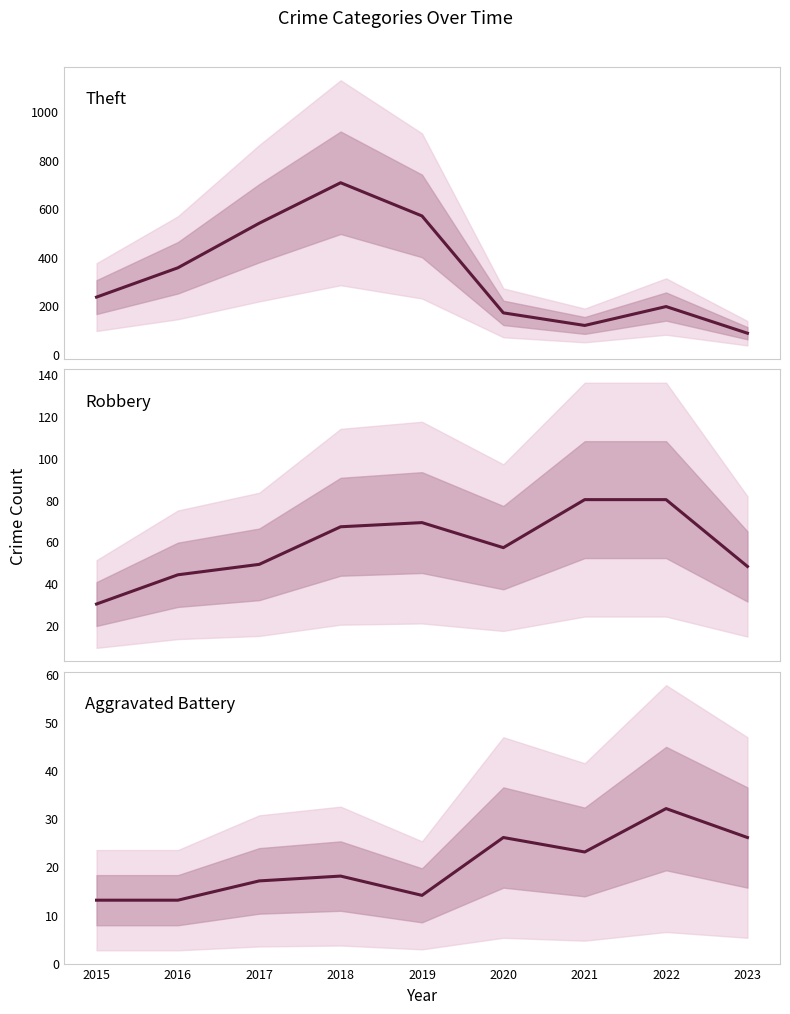

What is the value of the Robbery point at the 7th from the left?

80